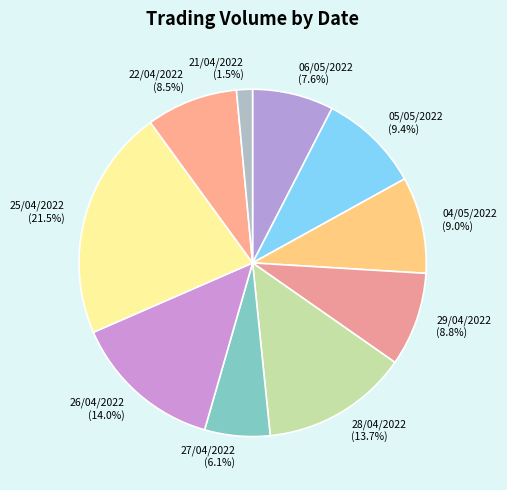

What percentage is NOT represented by 21/04/2022?

98.5%